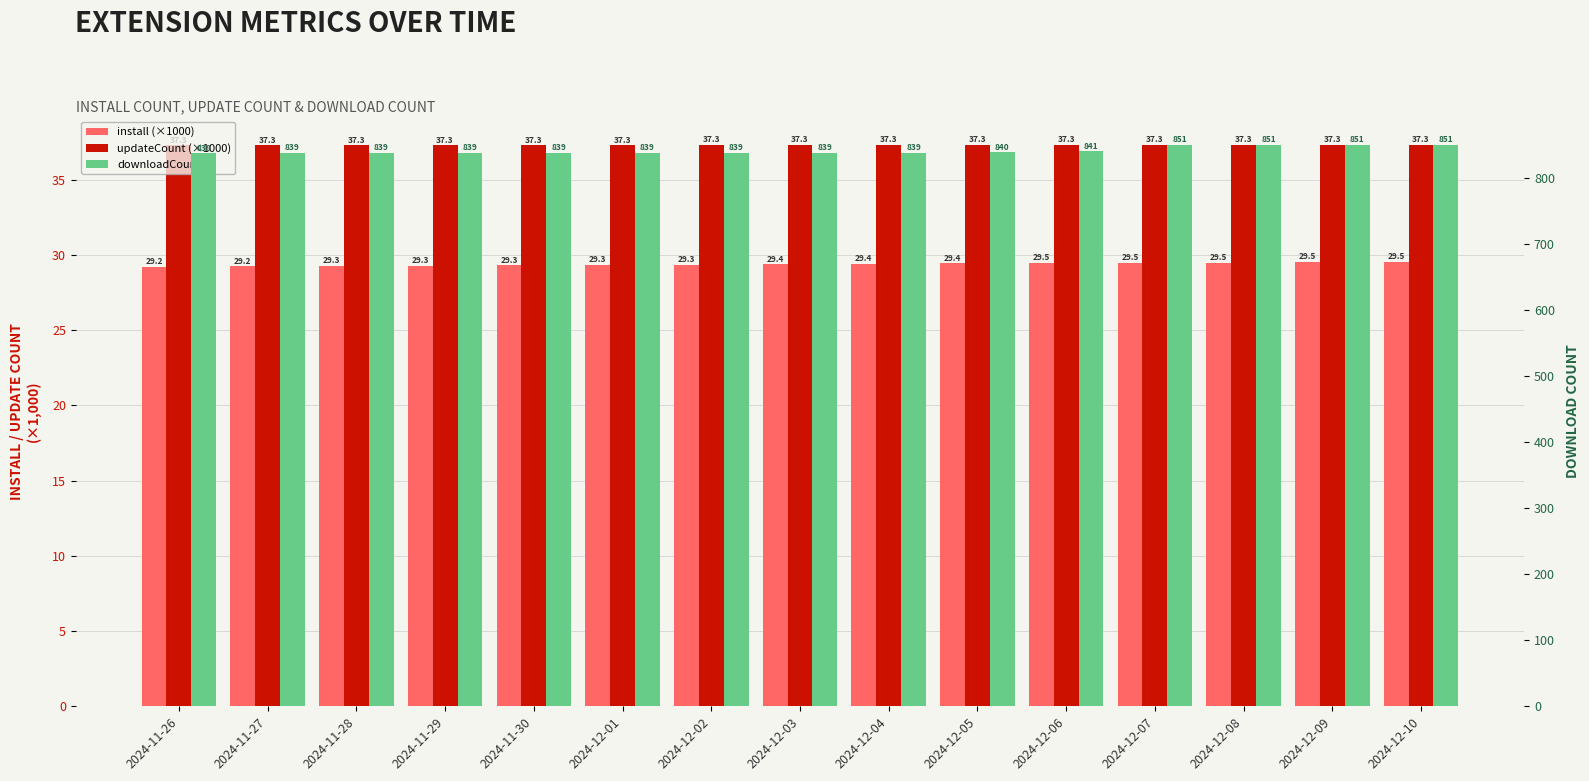

What is the value of the install (×1000) bar at the 3rd from the left?

29.3